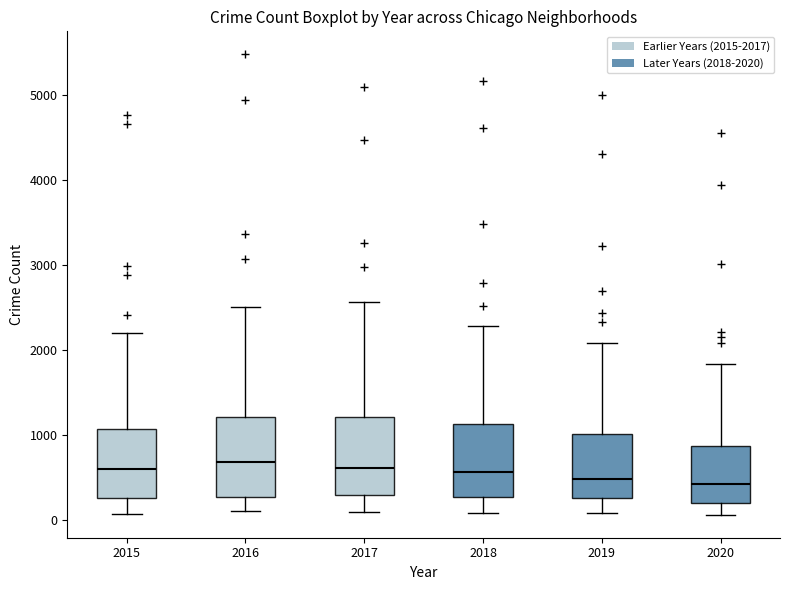

Reading left to right, transcribe this box plot: for each box, give where its median line is, the range the box spans, and where its two whiskers end, as read against the y-axis. The values are not printed on the chart, so give them approximately, as read against the axis.

2015: median 600, box 300 to 1100, whiskers 100 to 2200
2016: median 700, box 300 to 1200, whiskers 100 to 2500
2017: median 600, box 300 to 1200, whiskers 100 to 2600
2018: median 600, box 300 to 1100, whiskers 100 to 2300
2019: median 500, box 300 to 1000, whiskers 100 to 2100
2020: median 400, box 200 to 900, whiskers 100 to 1800